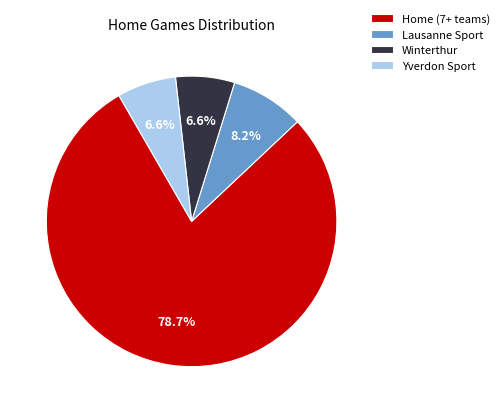

How many segments does this pie chart have?

4